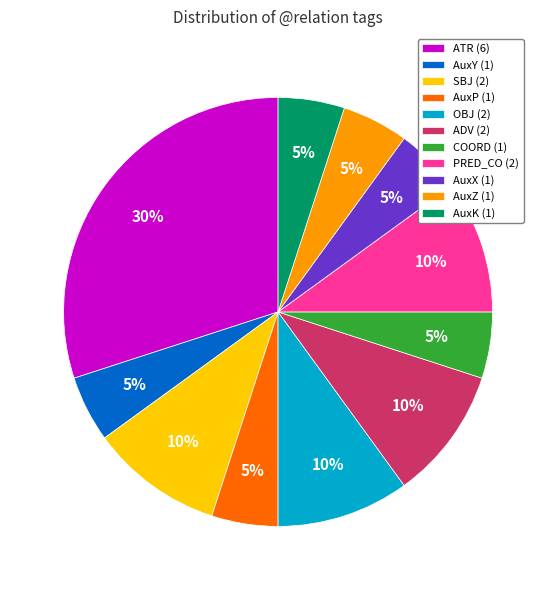

Between ATR and AuxY, which is larger?

ATR